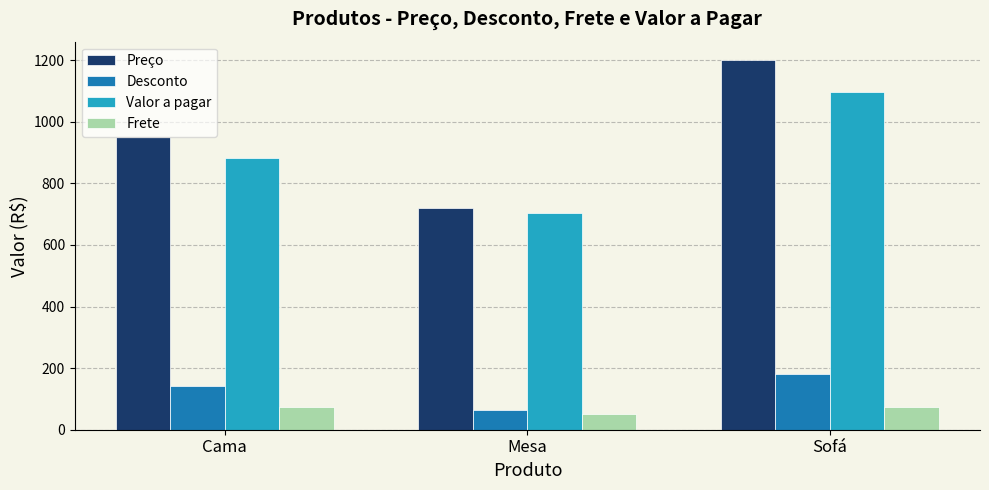

What is the sum of all Frete values?

200.0